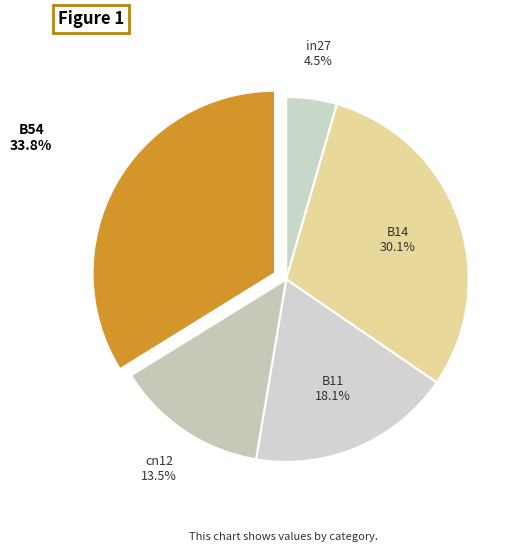

Rank the categories by value from highest to lowest.

B54, B14, B11, cn12, in27